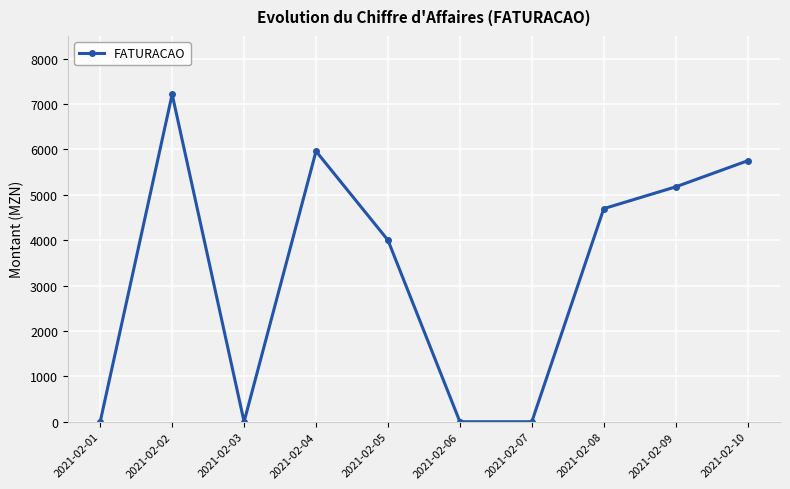

What is the change in value from 2021-02-07 to 2021-02-08?

+4695